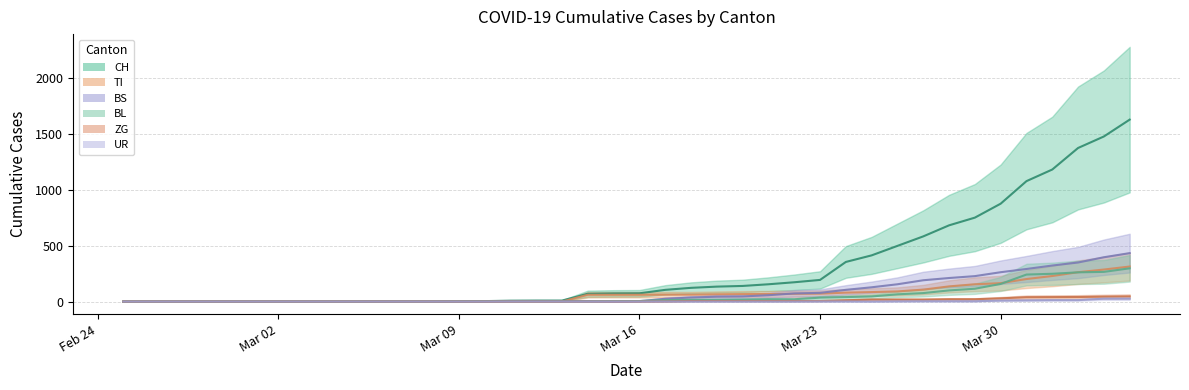

How many data points in CH are above 74?

19